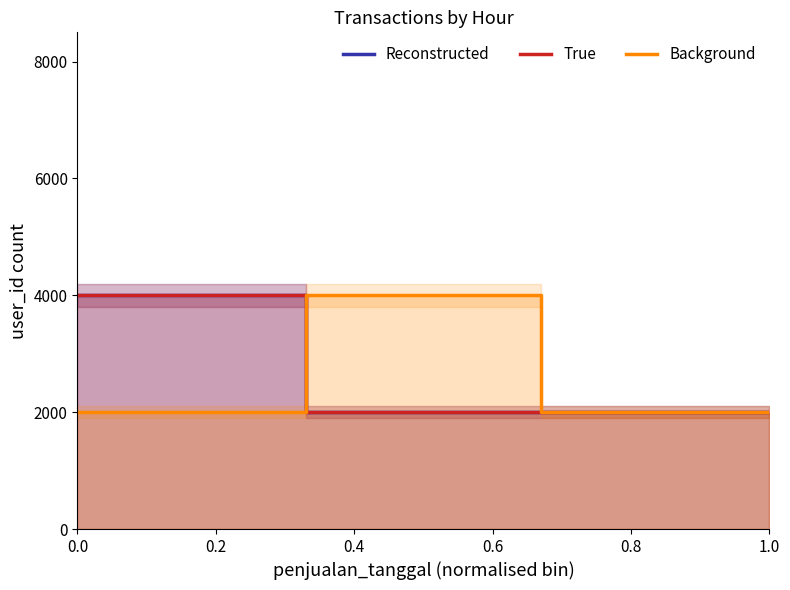

What value does the Reconstructed series have at 0.6, to the nearest 50?

2000